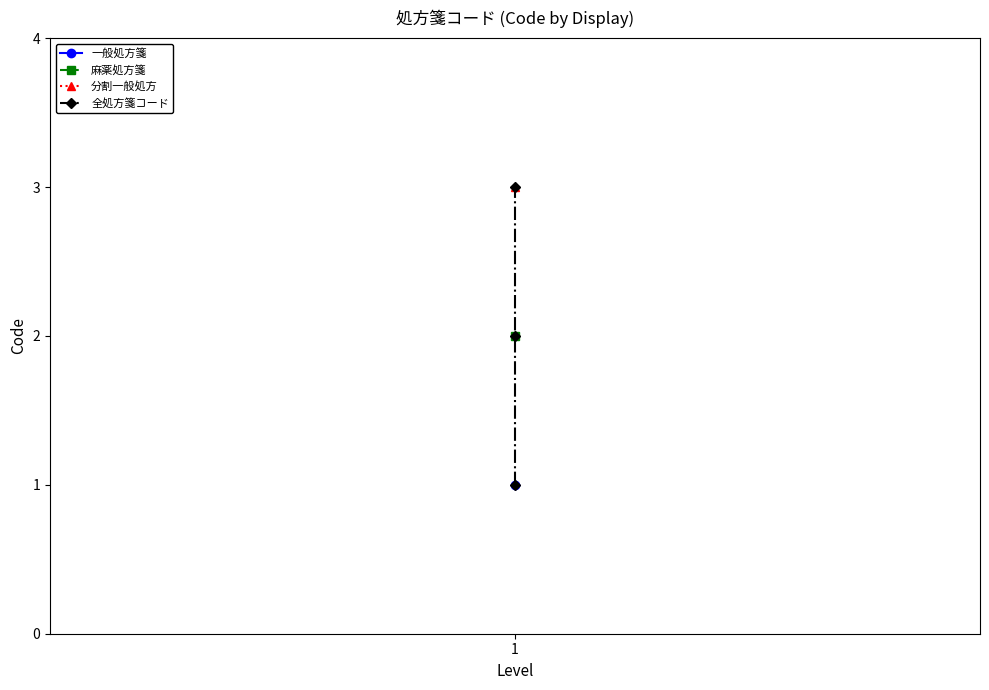

List the labels in order of value, largest first.

1, 1, 1